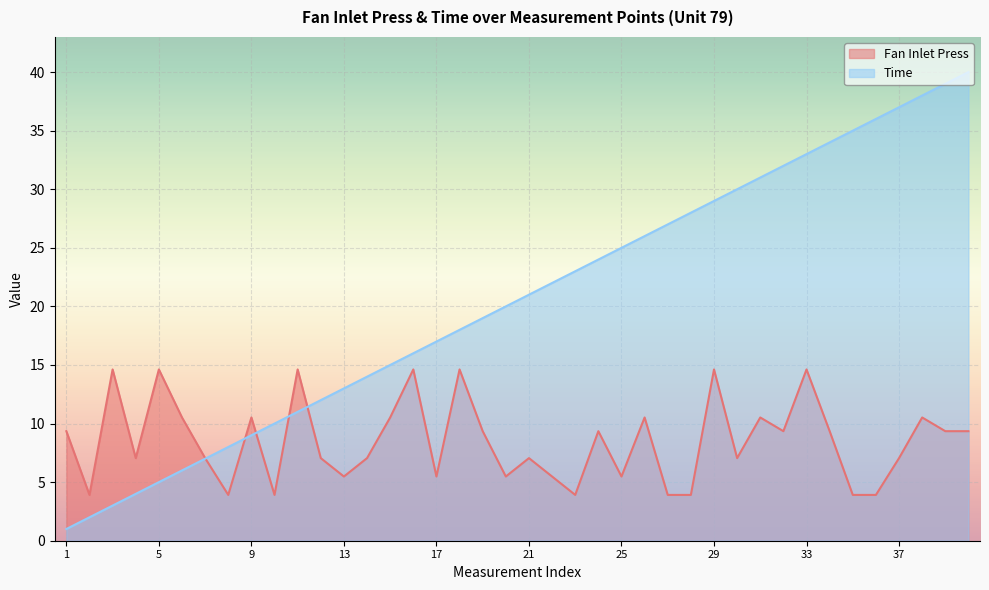

Where do Fan Inlet Press and Time first cross each other?

7 and 8